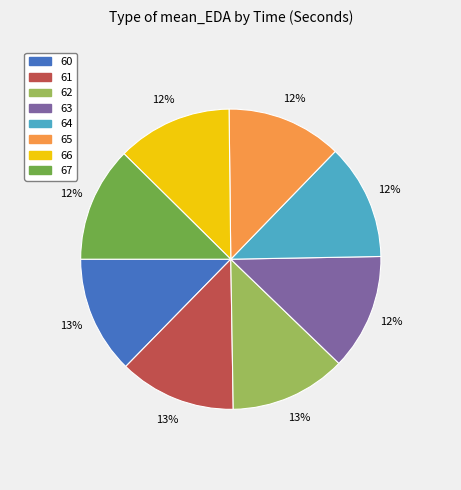

To the nearest percent, what is the combined percentage of 64 and 61?

25%